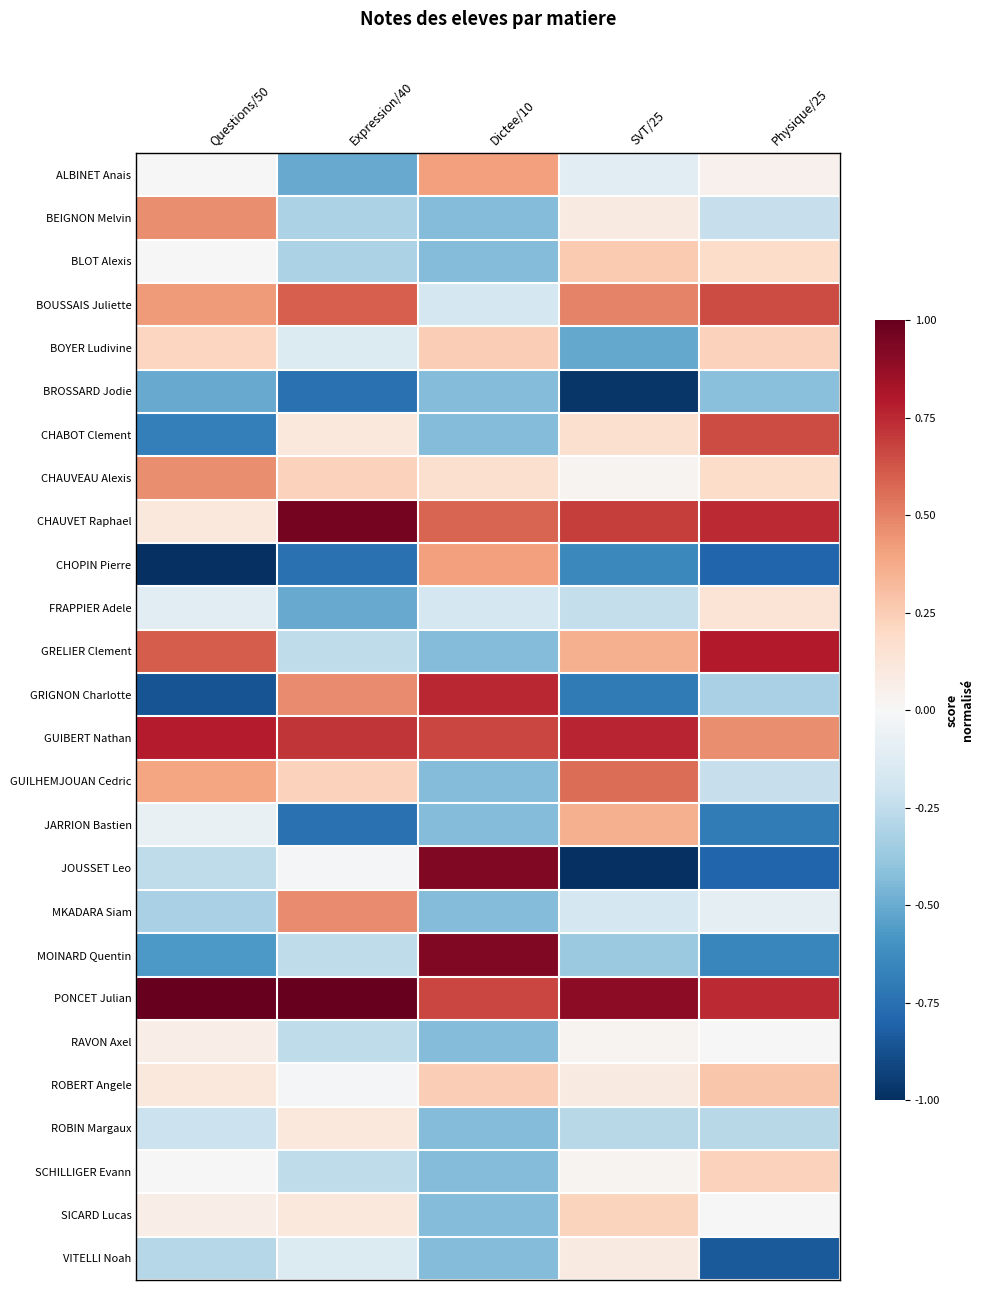

Reading right to left, list all the values displayed in this chart.

ALBINET Anais: Physique/25=0.0	SVT/25=-0.1	Dictee/10=0.4	Expression/40=-0.5	Questions/50=-0.0
BEIGNON Melvin: Physique/25=-0.2	SVT/25=0.1	Dictee/10=-0.4	Expression/40=-0.3	Questions/50=0.5
BLOT Alexis: Physique/25=0.2	SVT/25=0.3	Dictee/10=-0.4	Expression/40=-0.3	Questions/50=-0.0
BOUSSAIS Juliette: Physique/25=0.7	SVT/25=0.5	Dictee/10=-0.2	Expression/40=0.6	Questions/50=0.4
BOYER Ludivine: Physique/25=0.2	SVT/25=-0.5	Dictee/10=0.2	Expression/40=-0.1	Questions/50=0.2
BROSSARD Jodie: Physique/25=-0.4	SVT/25=-1.0	Dictee/10=-0.4	Expression/40=-0.7	Questions/50=-0.5
CHABOT Clement: Physique/25=0.7	SVT/25=0.2	Dictee/10=-0.4	Expression/40=0.1	Questions/50=-0.7
CHAUVEAU Alexis: Physique/25=0.2	SVT/25=0.0	Dictee/10=0.2	Expression/40=0.2	Questions/50=0.5
CHAUVET Raphael: Physique/25=0.7	SVT/25=0.7	Dictee/10=0.6	Expression/40=1.0	Questions/50=0.1
CHOPIN Pierre: Physique/25=-0.8	SVT/25=-0.6	Dictee/10=0.4	Expression/40=-0.7	Questions/50=-1.0
FRAPPIER Adele: Physique/25=0.1	SVT/25=-0.2	Dictee/10=-0.2	Expression/40=-0.5	Questions/50=-0.1
GRELIER Clement: Physique/25=0.8	SVT/25=0.4	Dictee/10=-0.4	Expression/40=-0.3	Questions/50=0.6
GRIGNON Charlotte: Physique/25=-0.3	SVT/25=-0.7	Dictee/10=0.8	Expression/40=0.5	Questions/50=-0.9
GUIBERT Nathan: Physique/25=0.5	SVT/25=0.8	Dictee/10=0.7	Expression/40=0.7	Questions/50=0.8
GUILHEMJOUAN Cedric: Physique/25=-0.2	SVT/25=0.6	Dictee/10=-0.4	Expression/40=0.2	Questions/50=0.4
JARRION Bastien: Physique/25=-0.7	SVT/25=0.4	Dictee/10=-0.4	Expression/40=-0.7	Questions/50=-0.1
JOUSSET Leo: Physique/25=-0.8	SVT/25=-1.0	Dictee/10=0.9	Expression/40=-0.0	Questions/50=-0.3
MKADARA Siam: Physique/25=-0.1	SVT/25=-0.2	Dictee/10=-0.4	Expression/40=0.5	Questions/50=-0.3
MOINARD Quentin: Physique/25=-0.7	SVT/25=-0.4	Dictee/10=0.9	Expression/40=-0.3	Questions/50=-0.6
PONCET Julian: Physique/25=0.7	SVT/25=0.9	Dictee/10=0.7	Expression/40=1.0	Questions/50=1.0
RAVON Axel: Physique/25=0.0	SVT/25=0.0	Dictee/10=-0.4	Expression/40=-0.3	Questions/50=0.1
ROBERT Angele: Physique/25=0.3	SVT/25=0.1	Dictee/10=0.2	Expression/40=-0.0	Questions/50=0.1
ROBIN Margaux: Physique/25=-0.3	SVT/25=-0.3	Dictee/10=-0.4	Expression/40=0.1	Questions/50=-0.2
SCHILLIGER Evann: Physique/25=0.2	SVT/25=0.0	Dictee/10=-0.4	Expression/40=-0.3	Questions/50=-0.0
SICARD Lucas: Physique/25=0.0	SVT/25=0.2	Dictee/10=-0.4	Expression/40=0.1	Questions/50=0.1
VITELLI Noah: Physique/25=-0.8	SVT/25=0.1	Dictee/10=-0.4	Expression/40=-0.1	Questions/50=-0.3